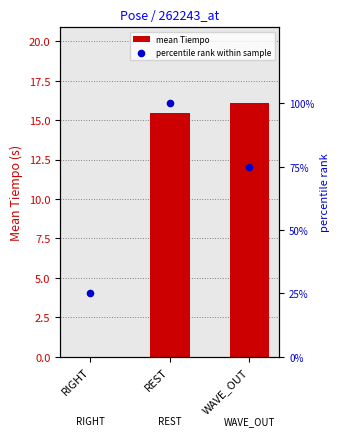

Which series contains the lowest Y value?

mean Tiempo